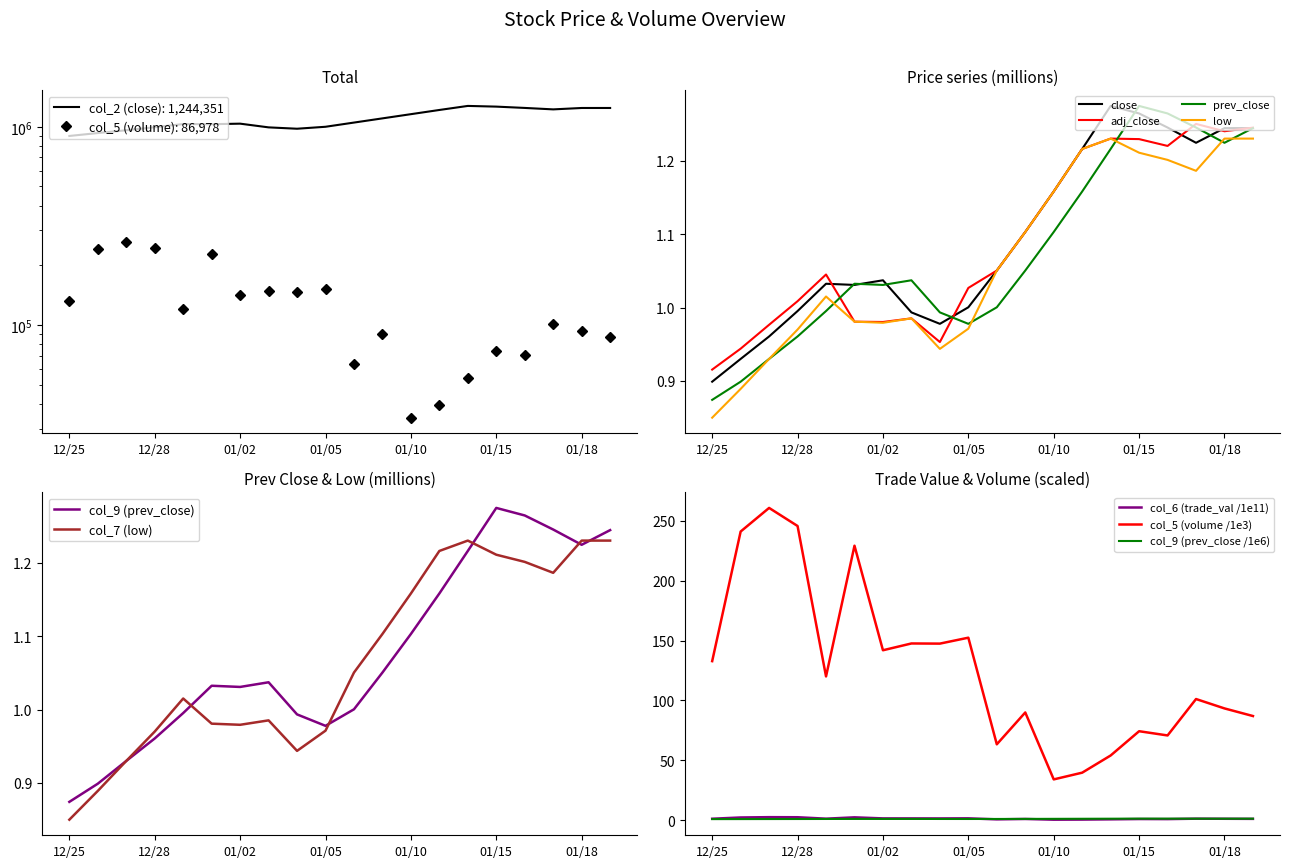

Which series has the widest spread of values?

col_2